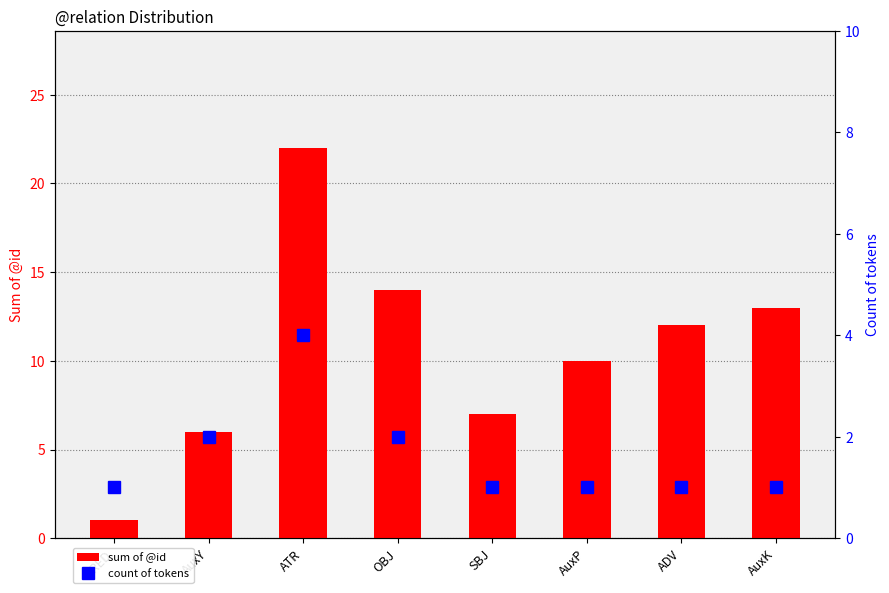

At how many categories does at least one series exceed 1?

7